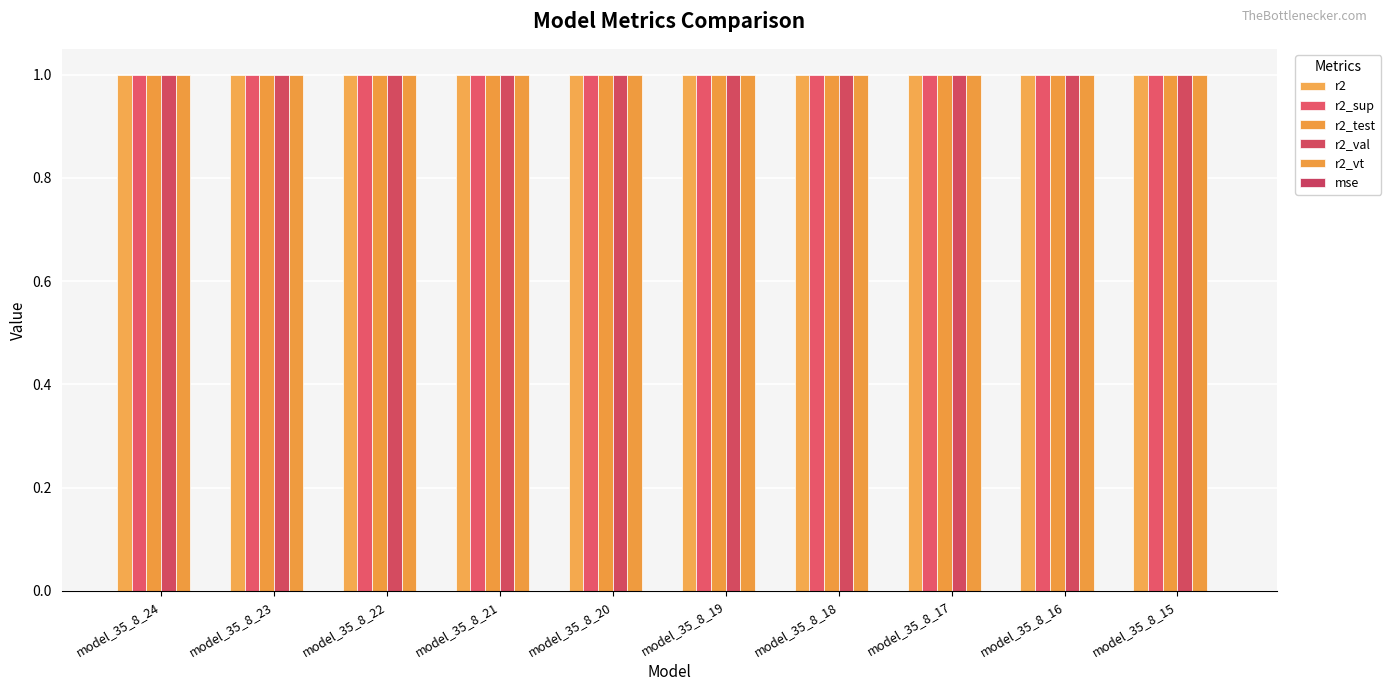

Count the number of data series in this chart.

6